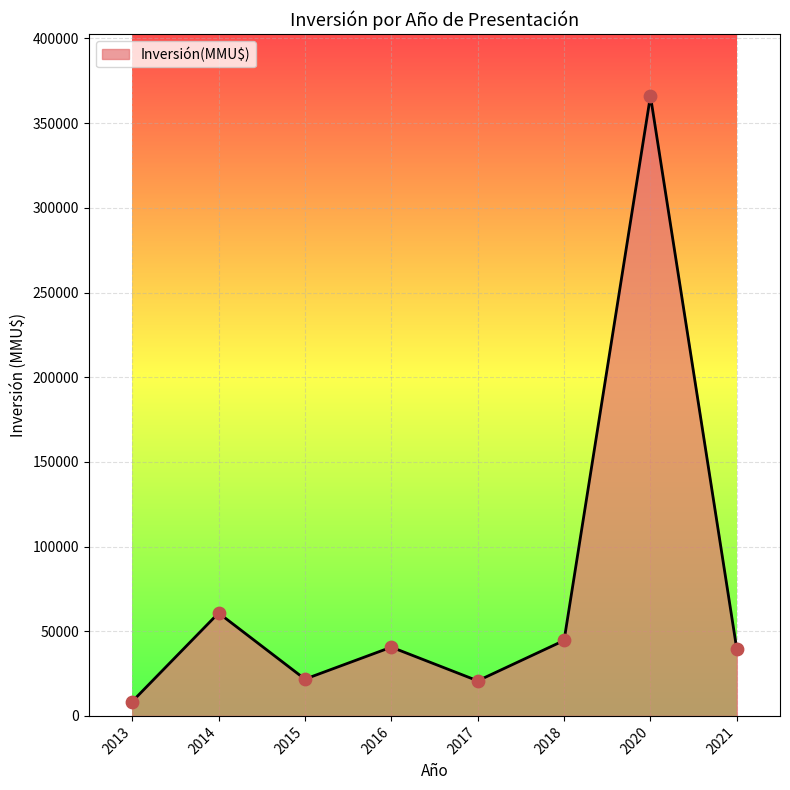

Approximately how many times larger is the value at 2020 compared to 2021?

9.3